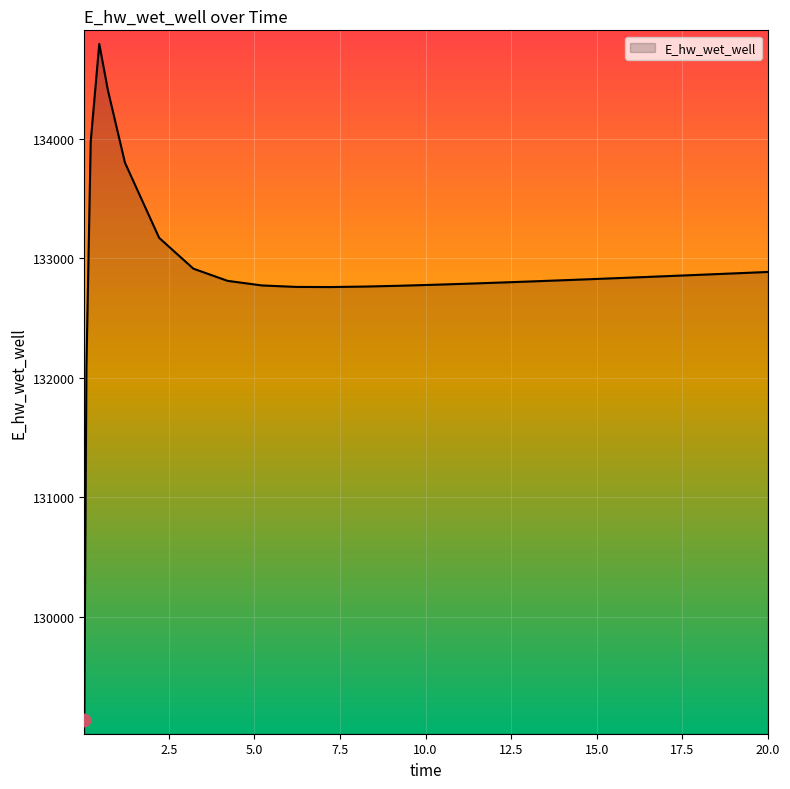

What is the greatest value displayed?

134796.1